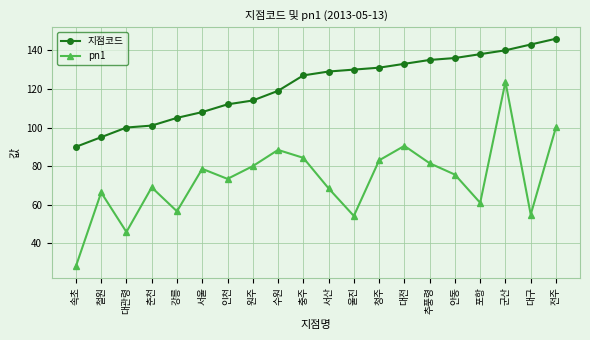

What is the lowest value of the 지점코드 series?

90.0